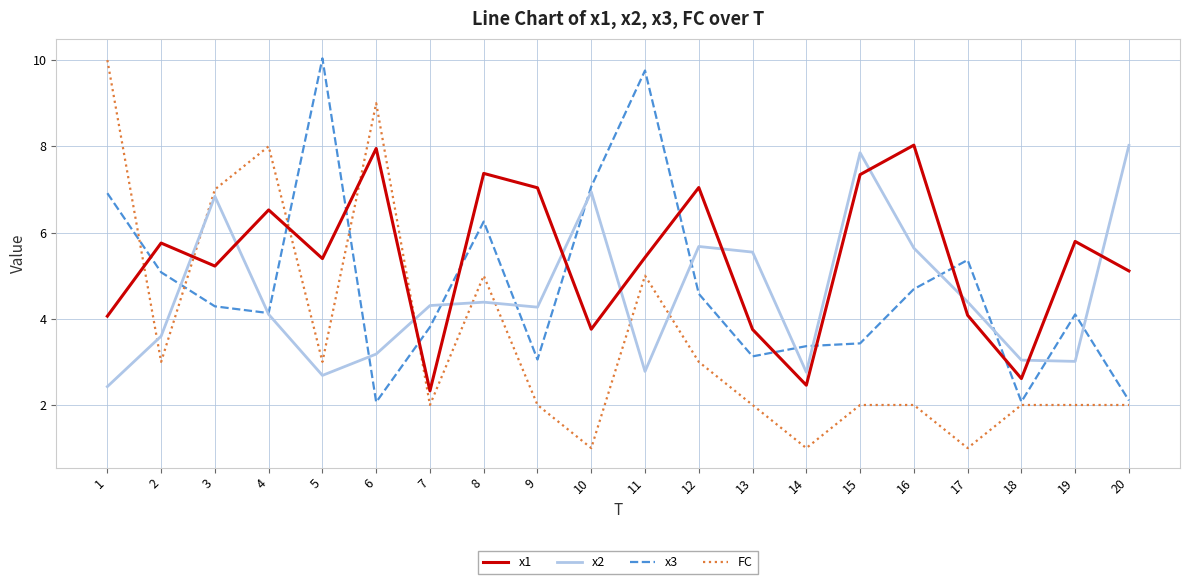

Which series has the widest spread of values?

FC